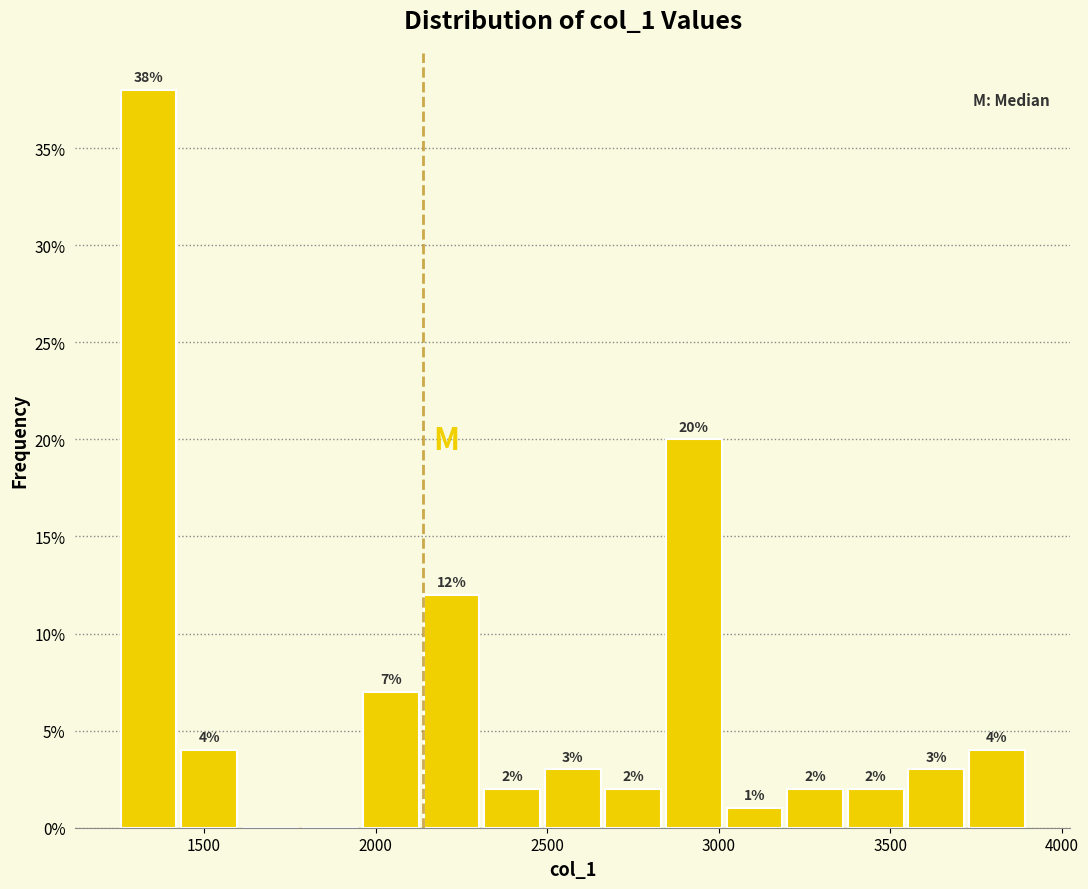

Read against the x-axis, roughly where is the centre of the tallest bar?

1350